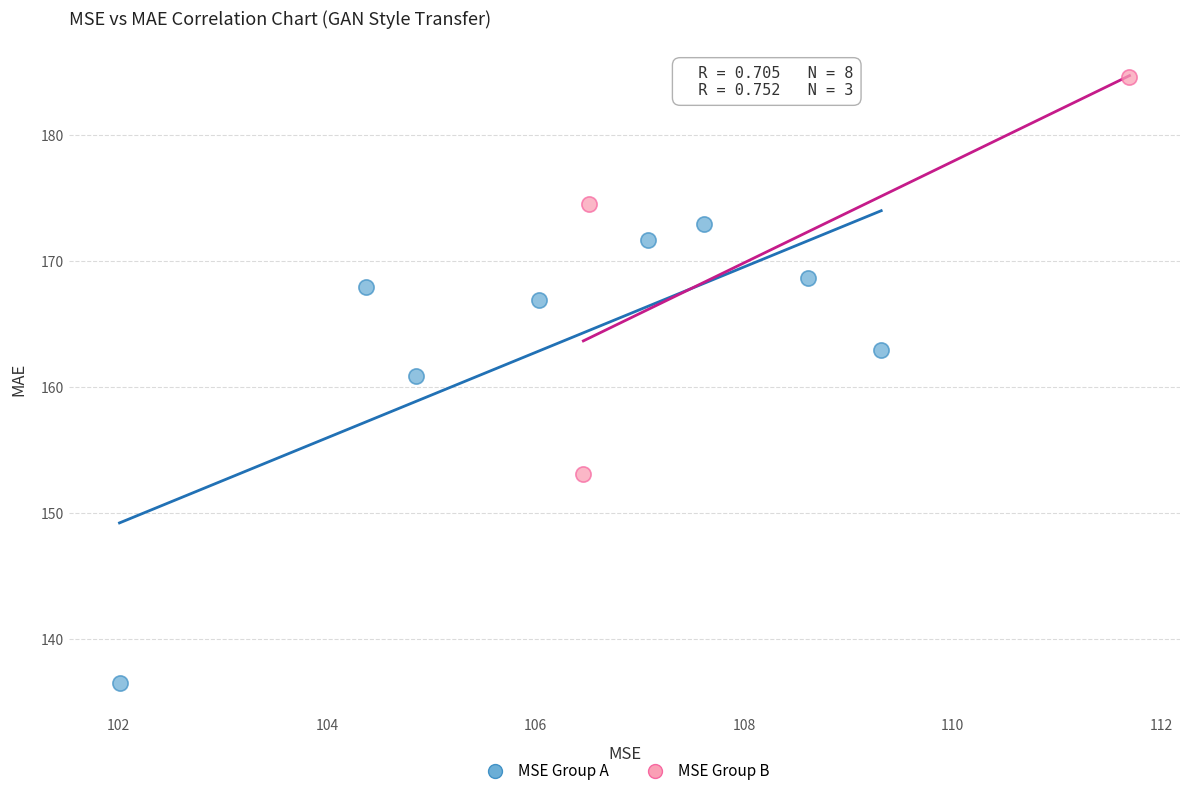

Which series has the largest Y range (max minus min)?

MSE Group A